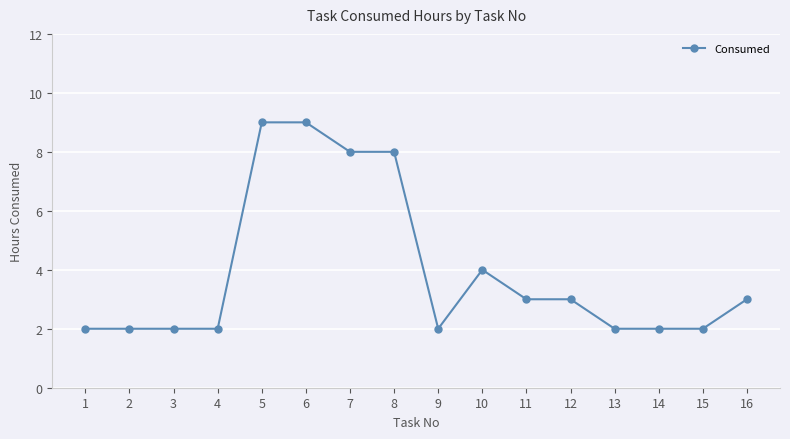

True or false: the data has more than 0 interior local peaks.

True